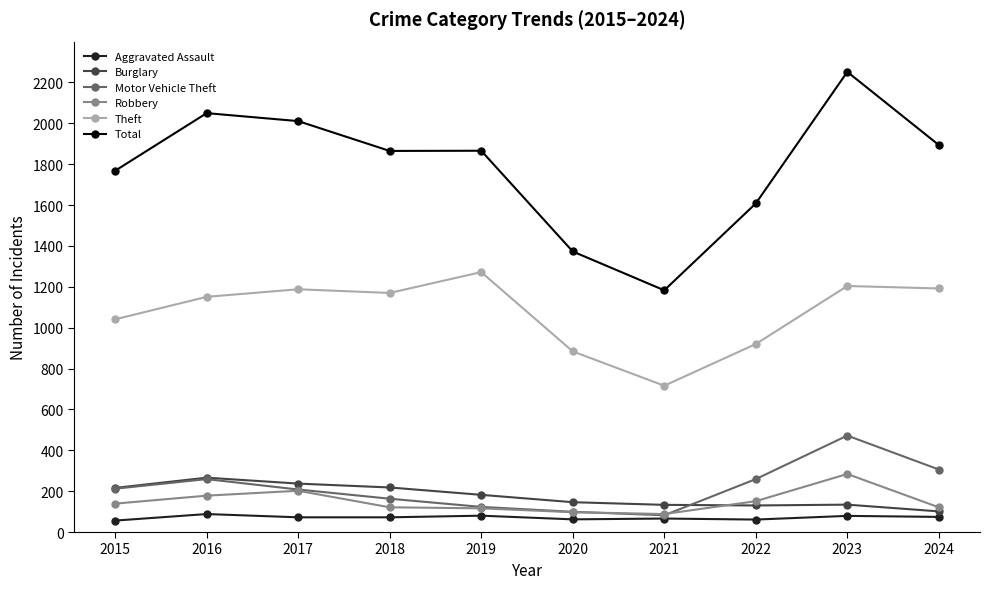

True or false: Burglary has a value of 101 at 2024.

True